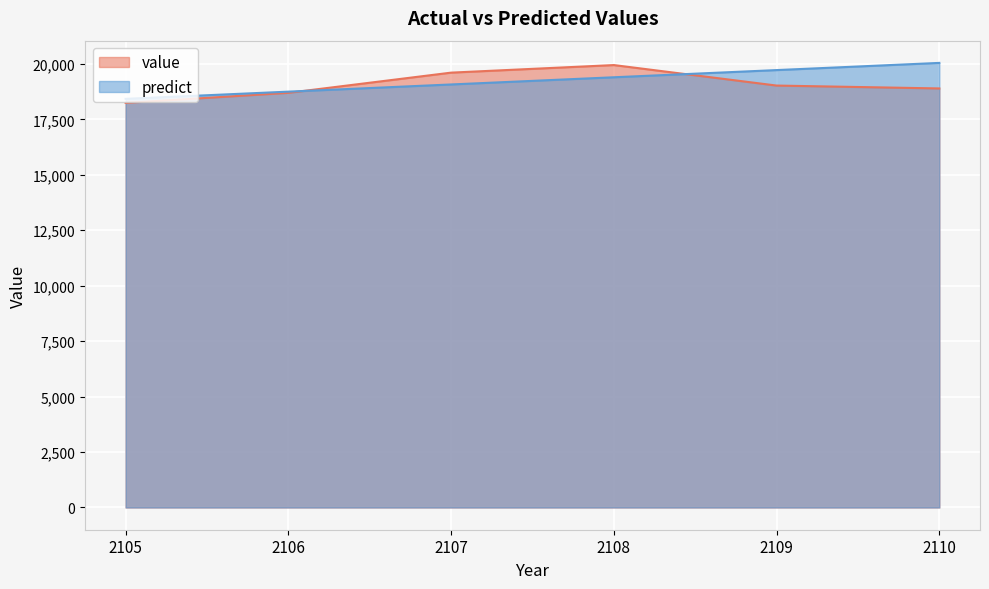

Is it true that predict equals 32855.3 at 2105?

False